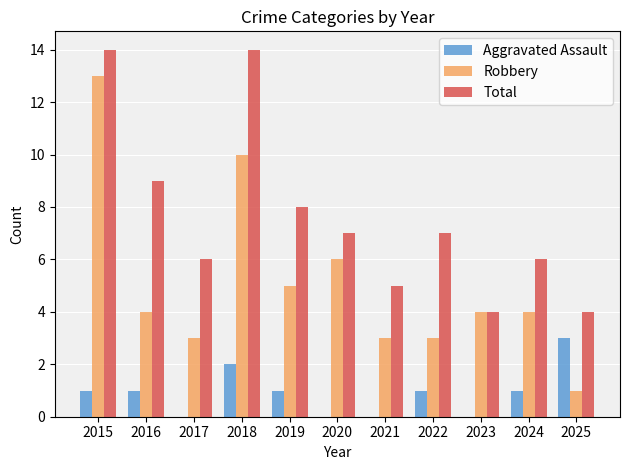

What is the total value across all series at 2018?

26